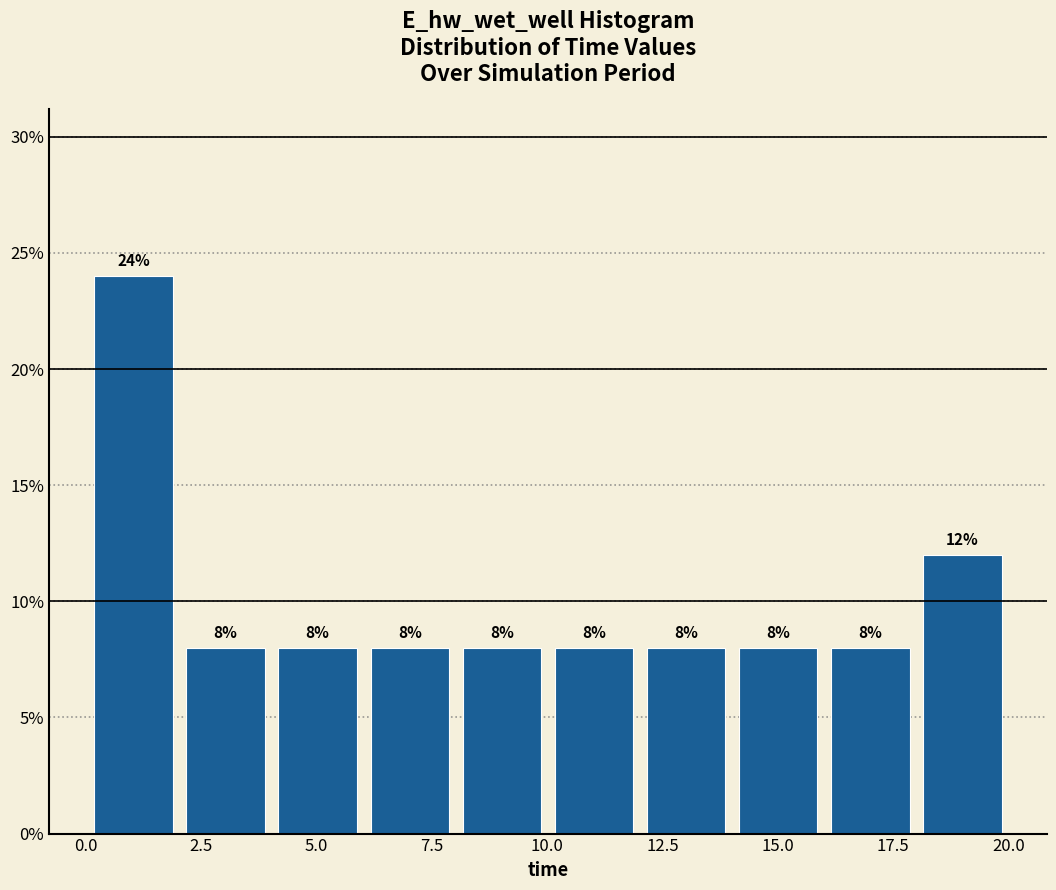

Around what value on the x-axis is the tallest bar? Give the approximate position of its centre, as read against the axis.

1.0